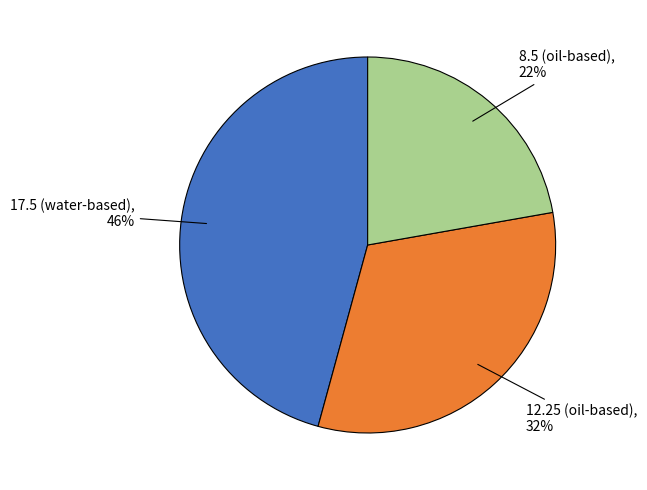

Which slice is the largest?

17.5 (water-based)